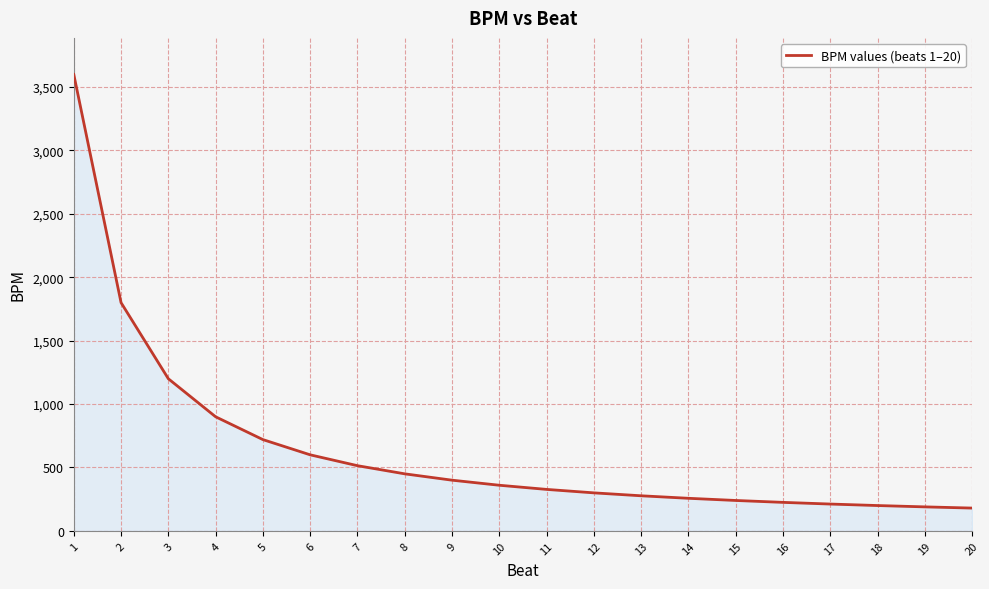

Is it true that the value at 2 is 2838.3?

False